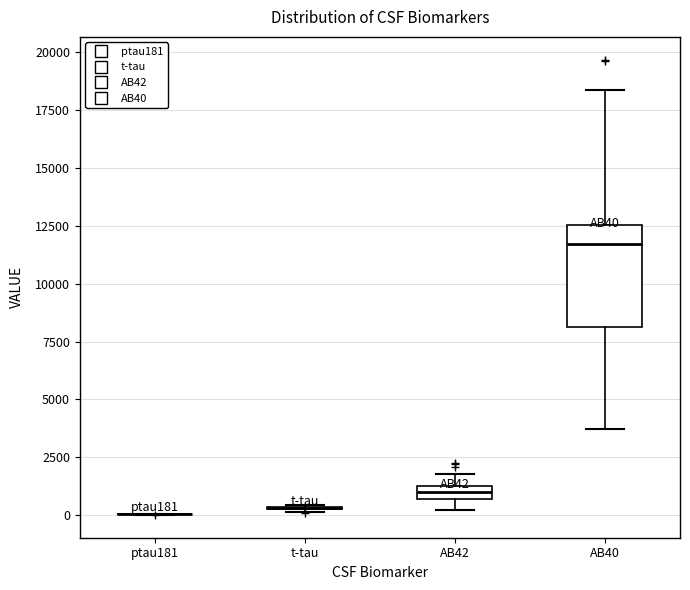

Which box is the tallest, from its lower edge to its upper edge?

AB40